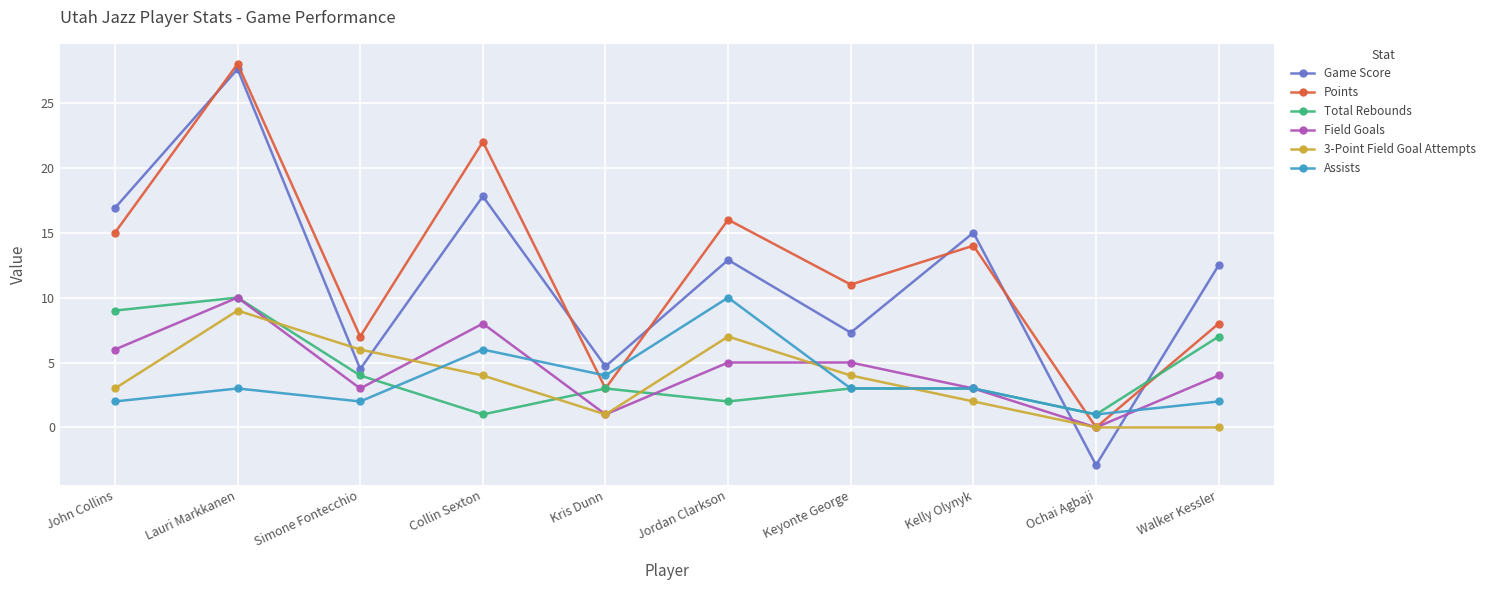

What are all the series names shown in the legend?

Game Score, Points, Total Rebounds, Field Goals, 3-Point Field Goal Attempts, Assists